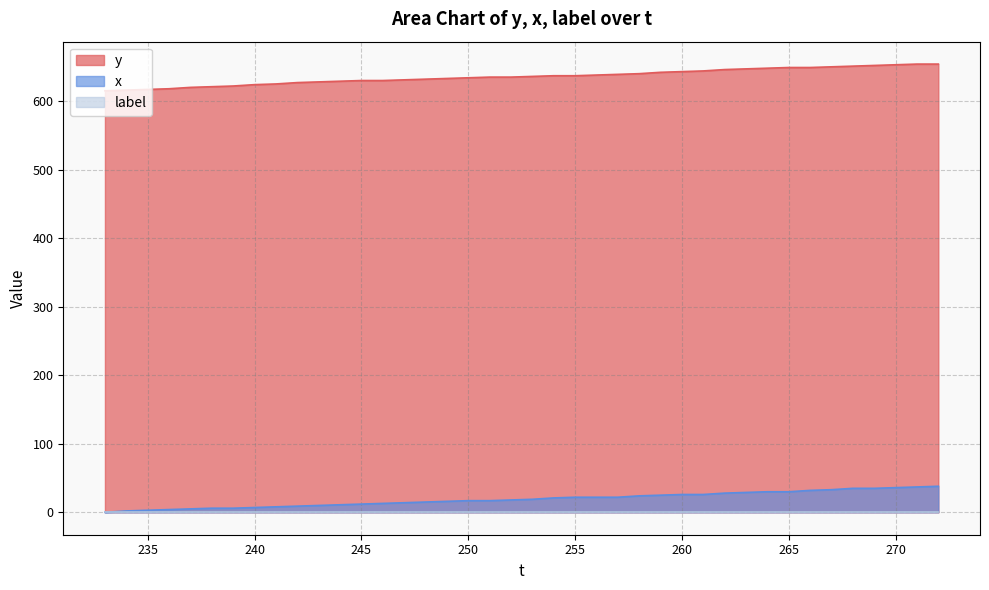

What is the greatest value displayed?

654